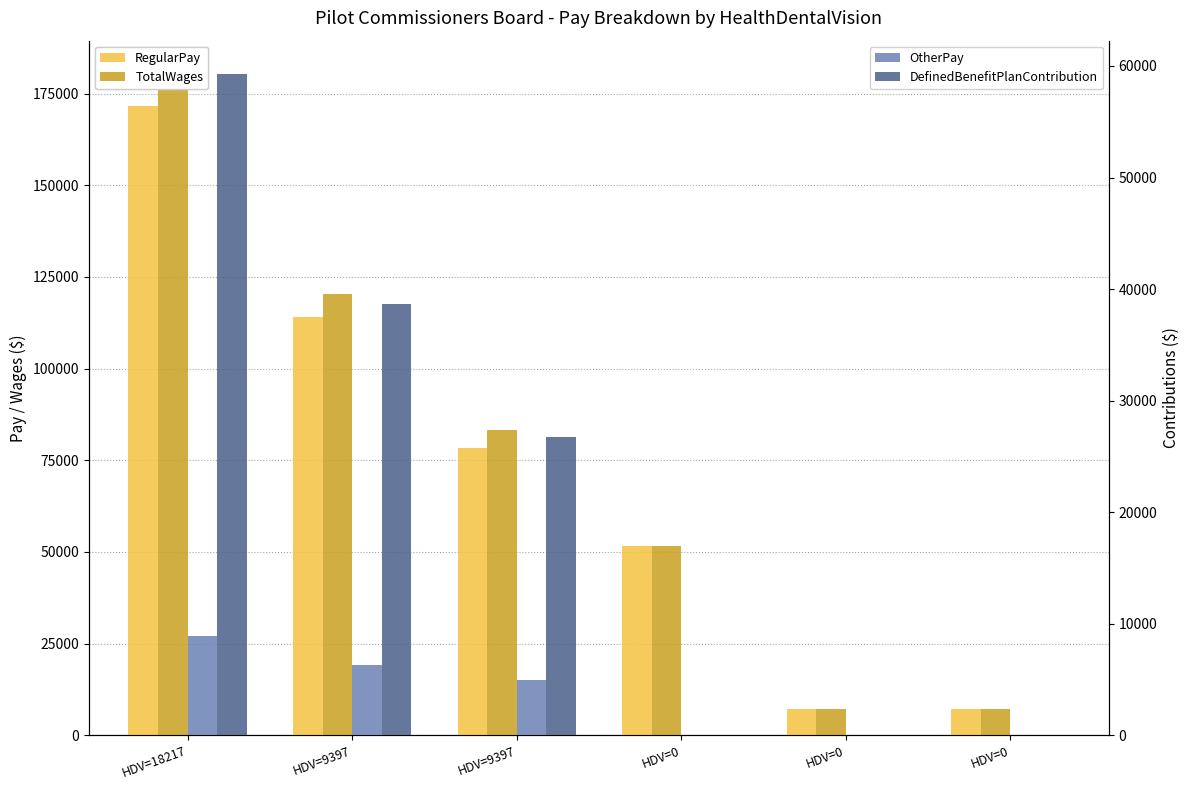

How many data points in OtherPay are less than 4991?

3